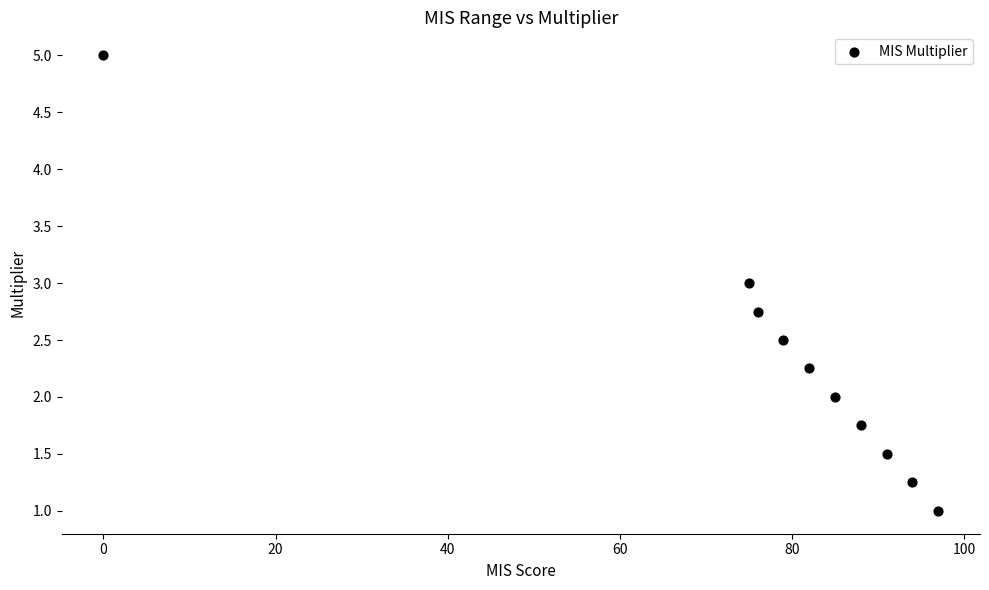

What is the average X value?

76.7